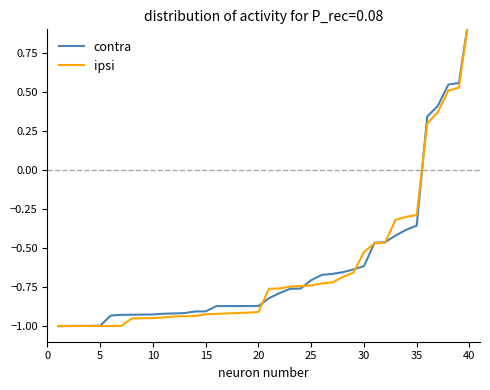

Rank the series by their average value, from lowest to highest.

ipsi, contra